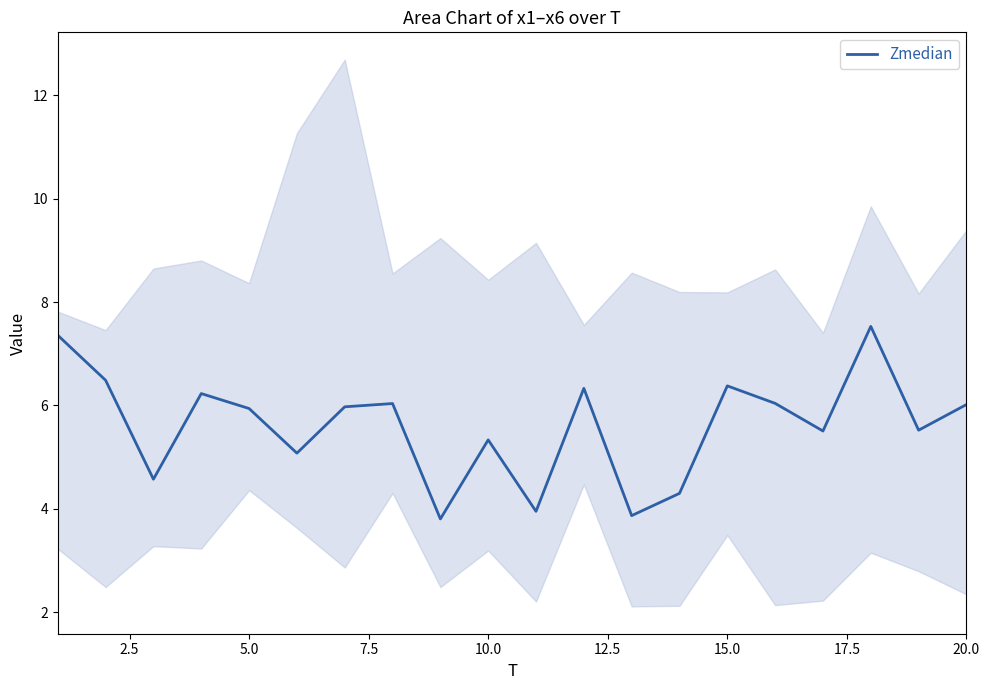

The Zmedian series shows 5.9 at 5.0. True or false?

True